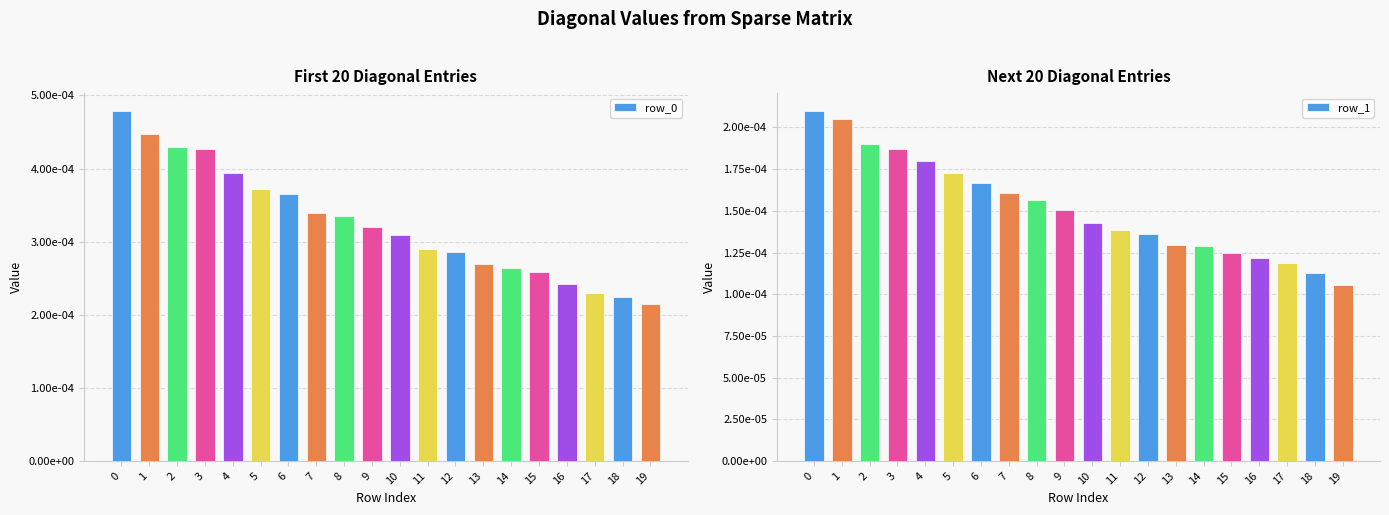

The value of row_1 at 19 is 0.0. True or false?

False